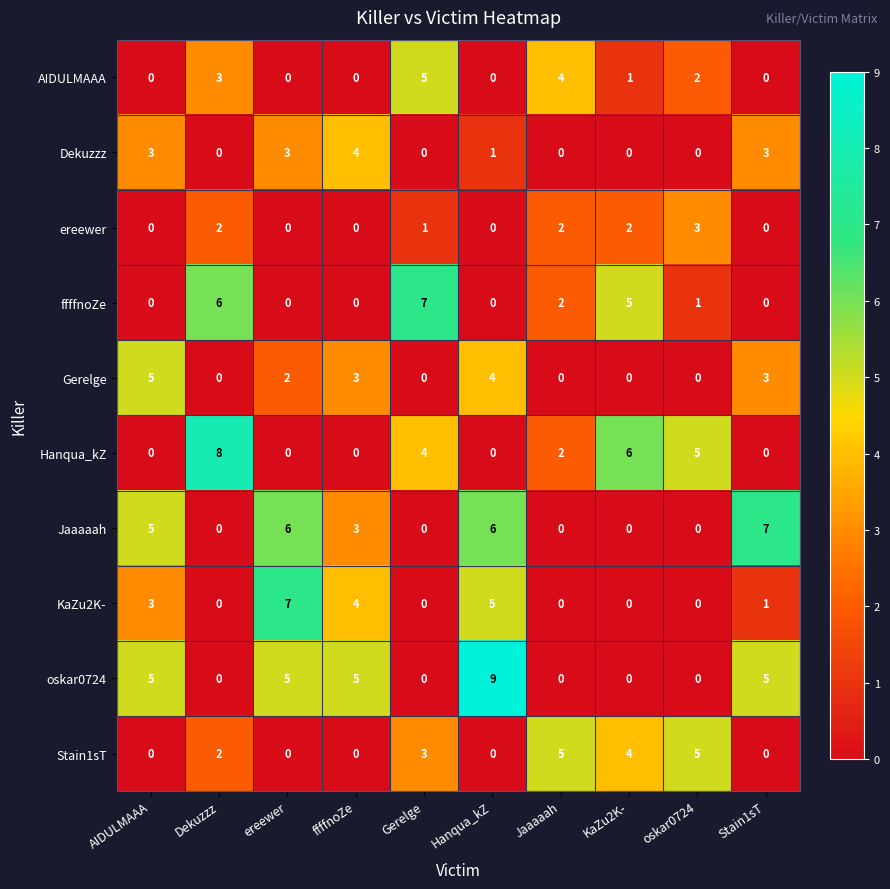

At which label does KaZu2K- first exceed 1?

AIDULMAAA